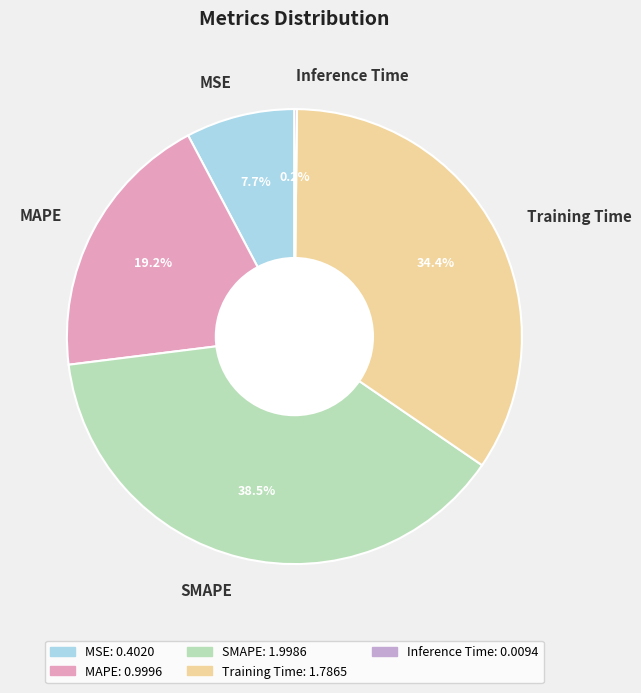

Which category has the biggest portion of the pie?

SMAPE